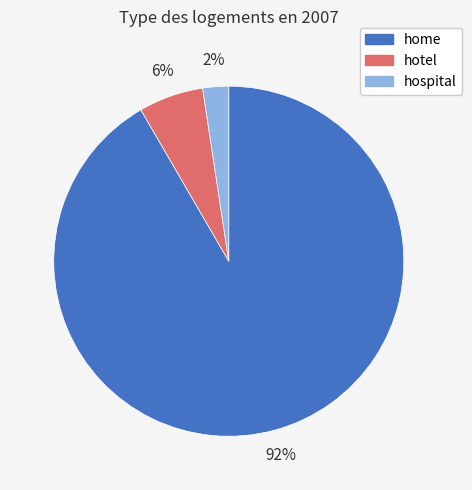

How many segments does this pie chart have?

3